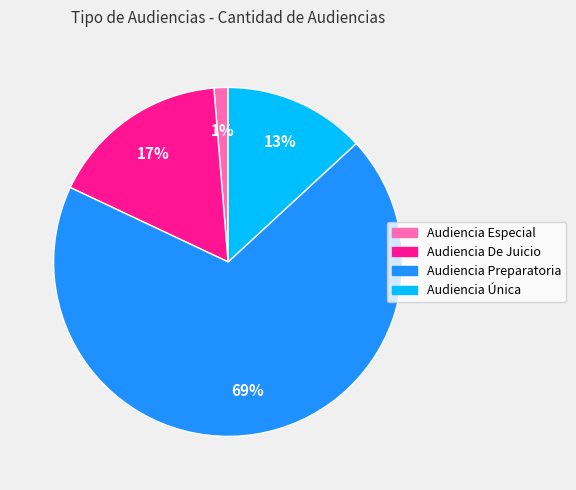

Is the sum of Audiencia Especial and Audiencia Única greater than half?

No